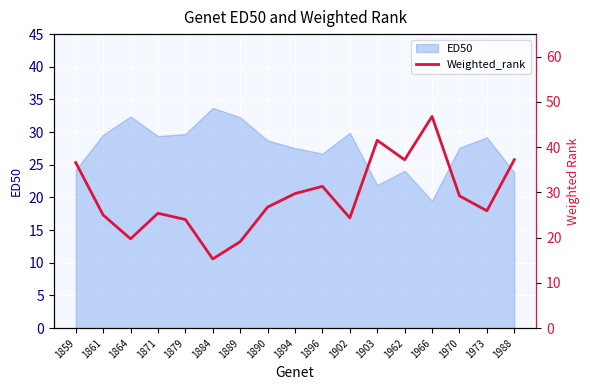

How many lines are shown in the chart?

1